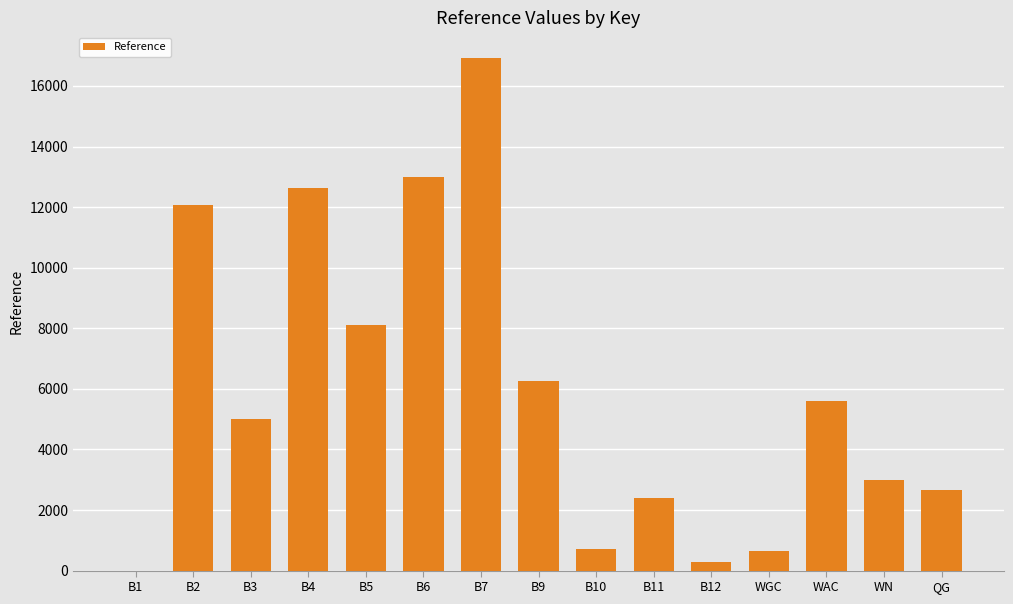

Approximately how many times larger is the value at WN compared to QG?

1.1